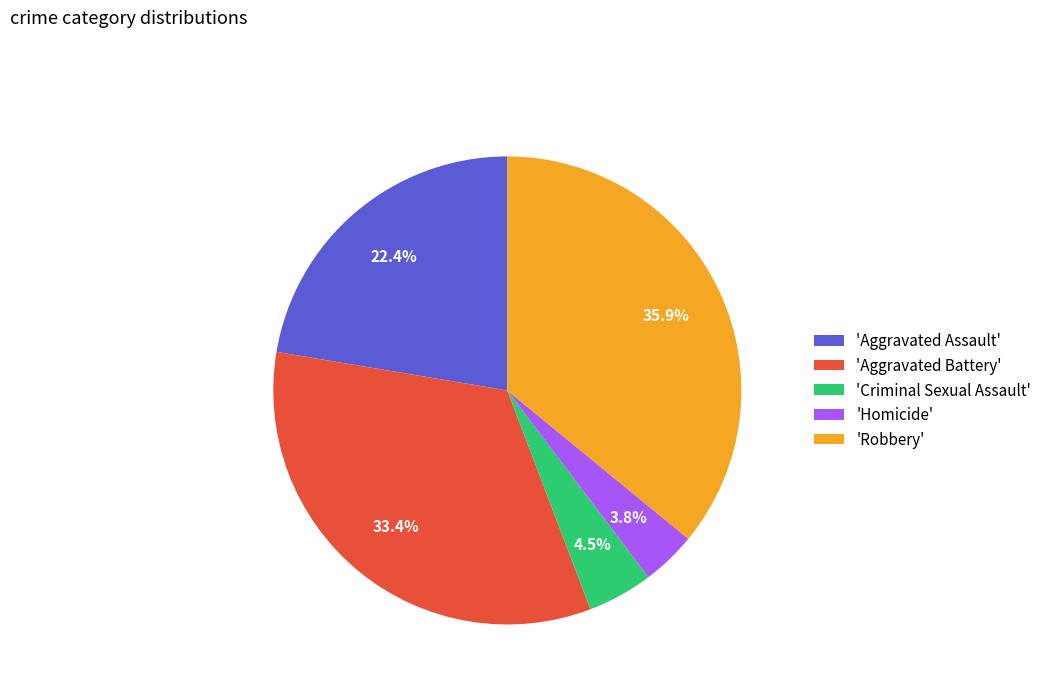

Rank the categories by value from highest to lowest.

'Robbery', 'Aggravated Battery', 'Aggravated Assault', 'Criminal Sexual Assault', 'Homicide'